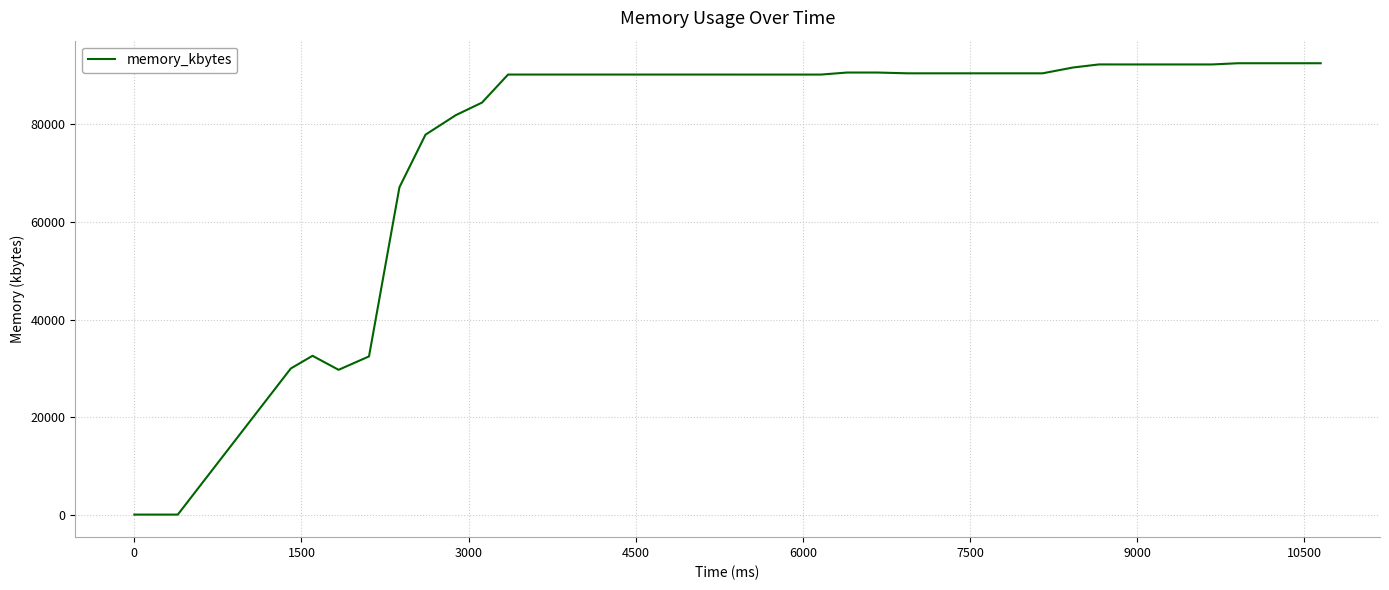

What is the difference between the maximum and minimum values?

92556